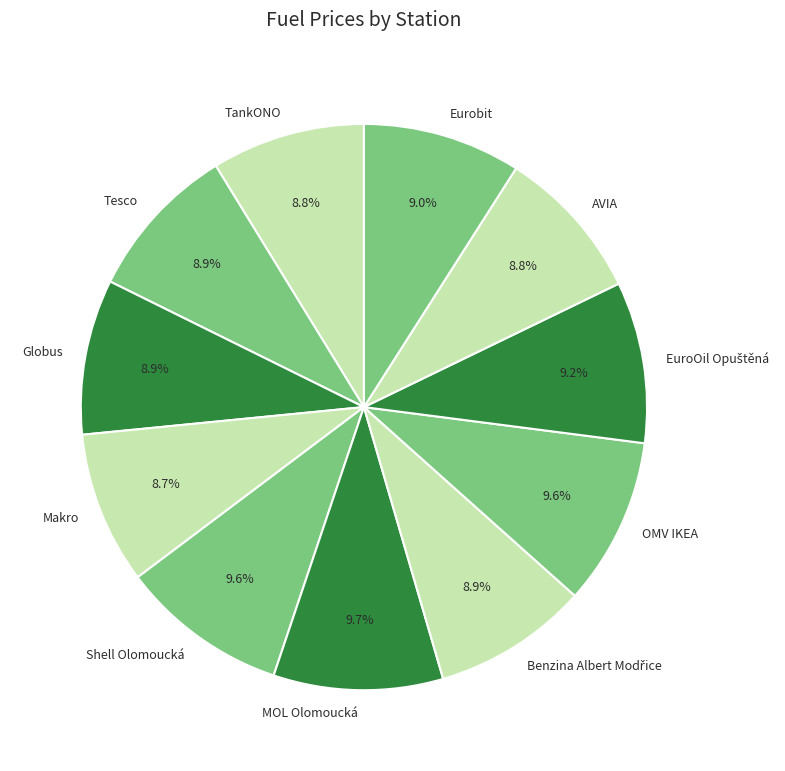

Approximately how many times larger is the value at OMV IKEA compared to Globus?

1.1